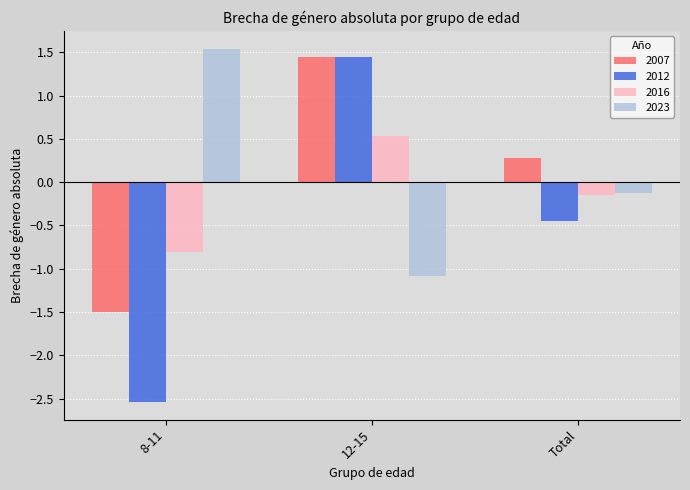

What is the average value of the 2016 series?

-0.1